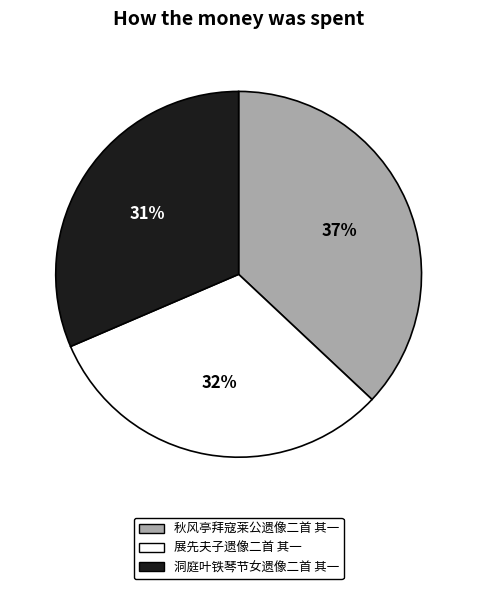

Which has a higher value, 秋风亭拜寇莱公遗像二首 其一 or 洞庭叶铁琴节女遗像二首 其一?

秋风亭拜寇莱公遗像二首 其一